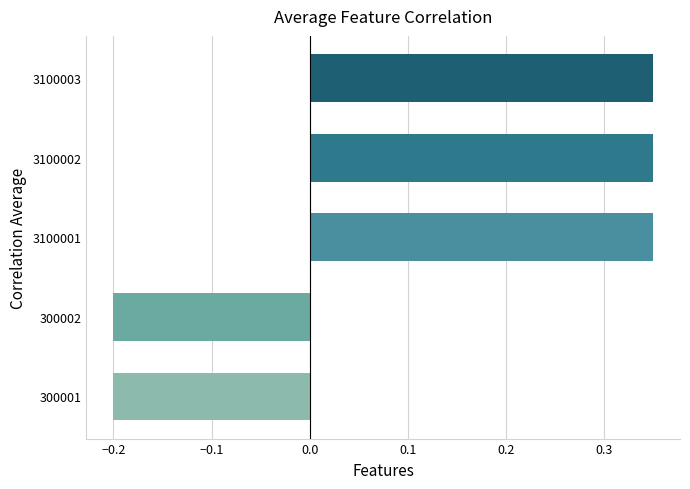

True or false: the data shows -0.2 at 300002.

True